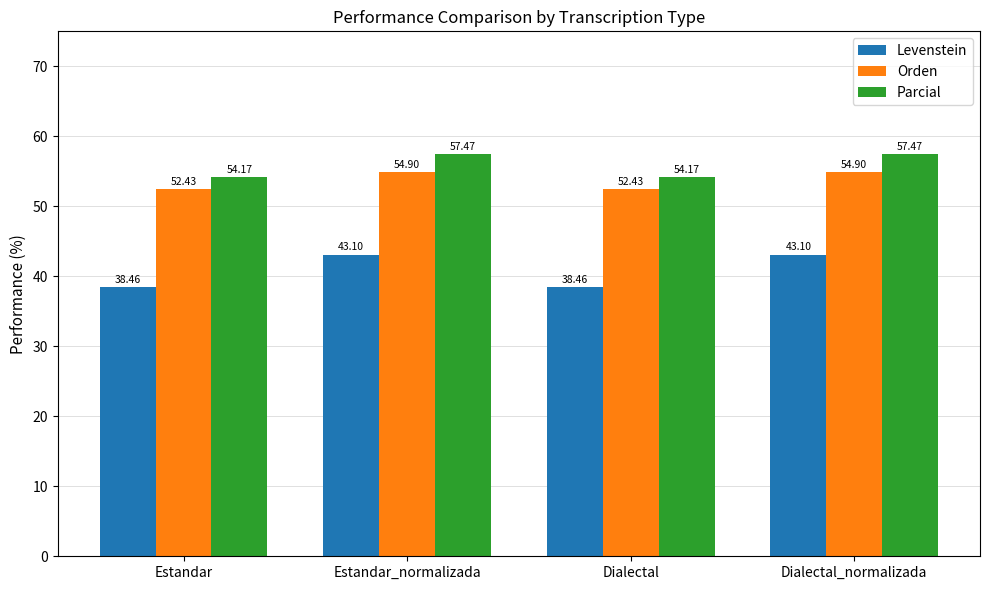

Count the number of data series in this chart.

3